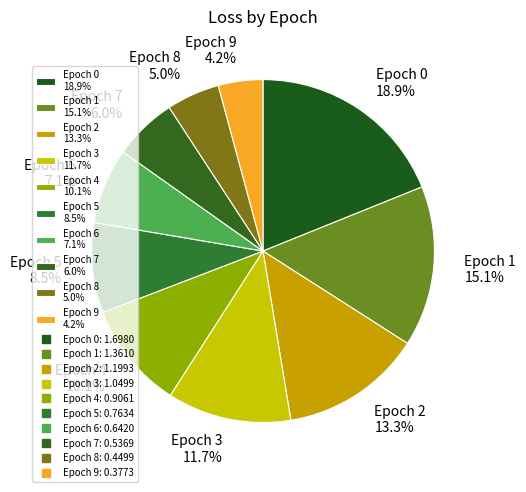

Combined, what portion of the pie is Epoch 2 13.3% and Epoch 0 18.9%?

32.2%